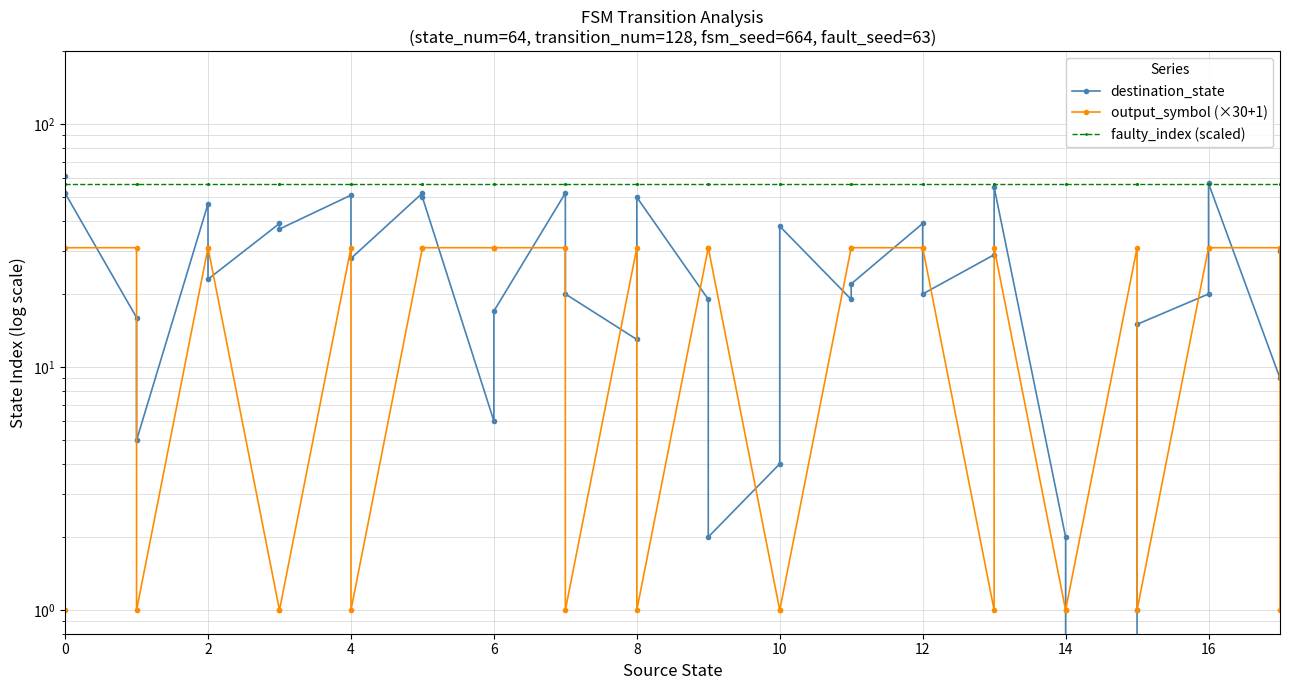

Reading left to right, transcribe all the data shown in this chart.

destination_state: 61.0	52.0	16.0	5.0	47.0	23.0	39.0	37.0	51.0	28.0	52.0	50.0	6.0	17.0	52.0	20.0	13.0	50.0	19.0	2.0	4.0	38.0	19.0	22.0	39.0	20.0	29.0	55.0	2.0	0.0	1.0	15.0	20.0	57.0	9.0	30.0
output_symbol (×30+1): 1.0	31.0	31.0	1.0	31.0	31.0	1.0	1.0	31.0	1.0	31.0	31.0	31.0	31.0	31.0	1.0	31.0	1.0	31.0	31.0	1.0	1.0	31.0	31.0	31.0	31.0	1.0	31.0	1.0	1.0	31.0	1.0	31.0	31.0	31.0	1.0
faulty_index (scaled): 56.5	56.5	56.5	56.5	56.5	56.5	56.5	56.5	56.5	56.5	56.5	56.5	56.5	56.5	56.5	56.5	56.5	56.5	56.5	56.5	56.5	56.5	56.5	56.5	56.5	56.5	56.5	56.5	56.5	56.5	56.5	56.5	56.5	56.5	56.5	56.5